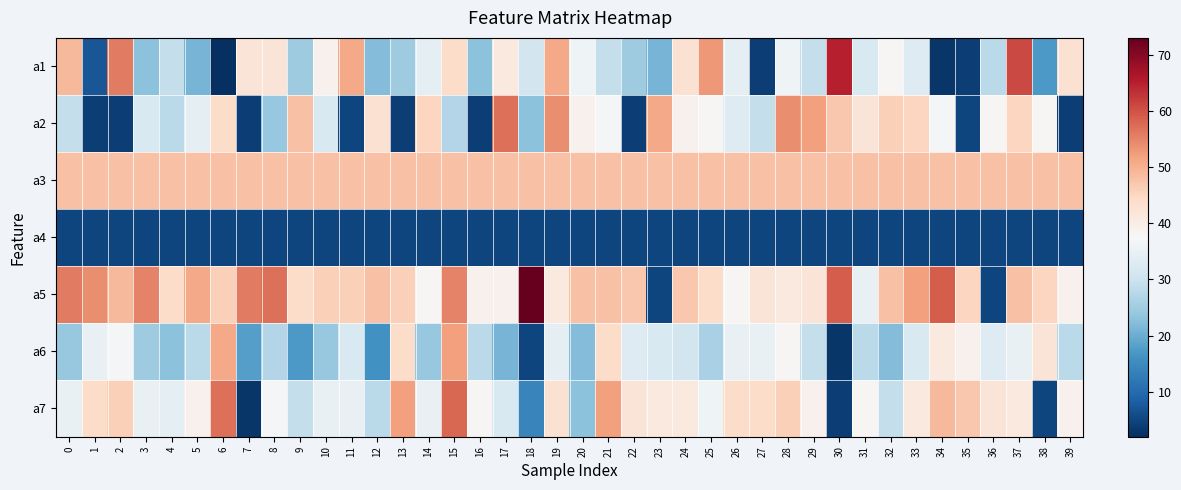

Reading left to right, list all the values displayed in this chart.

a1: 0=49	1=7	2=56	3=23	4=29	5=21	6=2	7=42	8=42	9=25	10=39	11=51	12=22	13=25	14=34	15=44	16=23	17=41	18=31	19=51	20=36	21=29	22=25	23=21	24=43	25=53	26=34	27=4	28=36	29=29	30=65	31=32	32=38	33=33	34=3	35=4	36=28	37=61	38=17	39=43
a2: 0=29	1=4	2=4	3=32	4=28	5=34	6=44	7=4	8=24	9=48	10=32	11=5	12=43	13=4	14=45	15=27	16=4	17=57	18=23	19=54	20=39	21=37	22=4	23=51	24=39	25=38	26=33	27=29	28=54	29=52	30=47	31=42	32=46	33=45	34=37	35=5	36=38	37=45	38=38	39=4
a3: 0=48	1=48	2=48	3=48	4=48	5=48	6=48	7=48	8=48	9=48	10=48	11=48	12=48	13=48	14=48	15=48	16=48	17=48	18=48	19=48	20=48	21=48	22=48	23=48	24=48	25=48	26=48	27=48	28=48	29=48	30=48	31=48	32=48	33=48	34=48	35=48	36=48	37=48	38=48	39=48
a4: 0=5	1=5	2=5	3=5	4=5	5=5	6=5	7=5	8=5	9=5	10=5	11=5	12=5	13=5	14=5	15=5	16=5	17=5	18=5	19=5	20=5	21=5	22=5	23=5	24=5	25=5	26=5	27=5	28=5	29=5	30=5	31=5	32=5	33=5	34=5	35=5	36=5	37=5	38=5	39=5
a5: 0=56	1=54	2=49	3=55	4=44	5=51	6=46	7=56	8=57	9=44	10=46	11=46	12=48	13=46	14=38	15=55	16=39	17=39	18=73	19=41	20=48	21=48	22=47	23=5	24=47	25=44	26=38	27=42	28=41	29=42	30=59	31=35	32=48	33=52	34=59	35=45	36=5	37=48	38=45	39=39
a6: 0=24	1=35	2=37	3=25	4=23	5=28	6=51	7=18	8=27	9=17	10=24	11=32	12=16	13=44	14=24	15=52	16=28	17=21	18=5	19=34	20=22	21=44	22=33	23=32	24=31	25=26	26=35	27=35	28=38	29=29	30=3	31=28	32=22	33=32	34=41	35=39	36=33	37=35	38=42	39=28
a7: 0=35	1=44	2=46	3=35	4=34	5=39	6=57	7=3	8=37	9=29	10=35	11=35	12=28	13=52	14=35	15=58	16=38	17=32	18=14	19=43	20=23	21=52	22=42	23=41	24=41	25=36	26=44	27=44	28=46	29=39	30=4	31=38	32=29	33=41	34=49	35=47	36=42	37=41	38=5	39=39